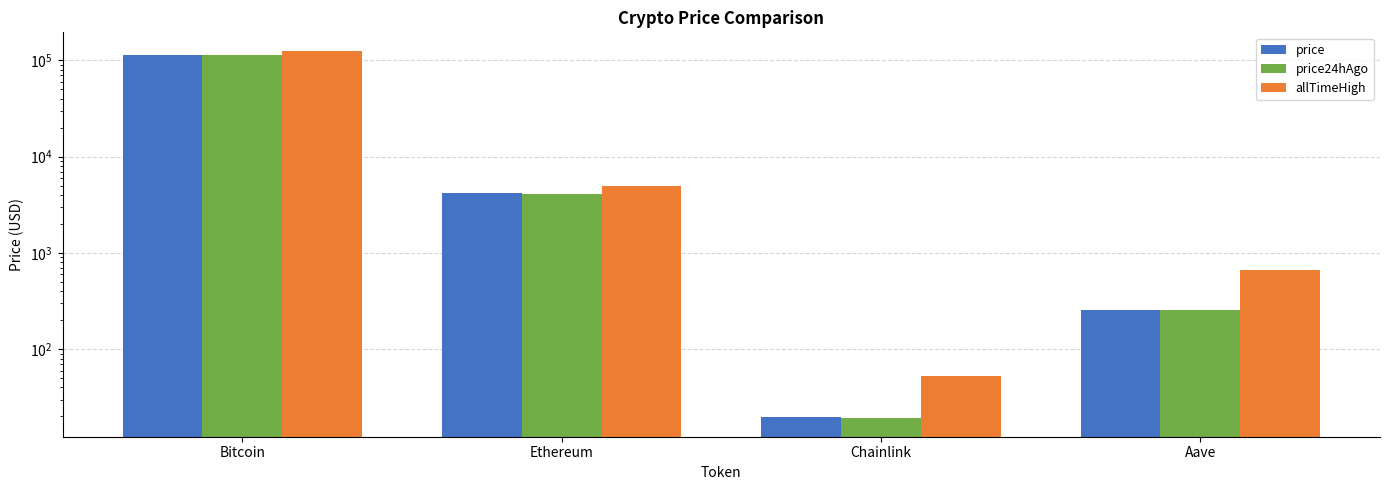

Which has a higher value, Chainlink or Aave?

Aave